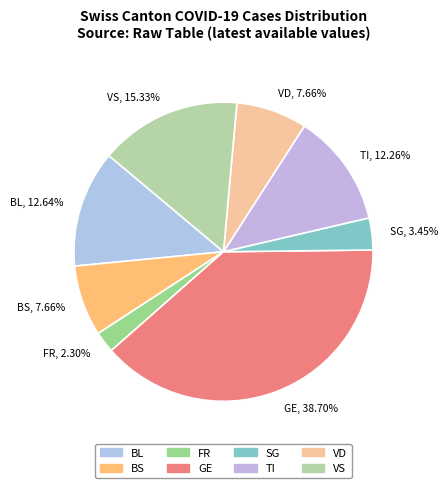

To the nearest percent, what is the average slice percentage?

12%